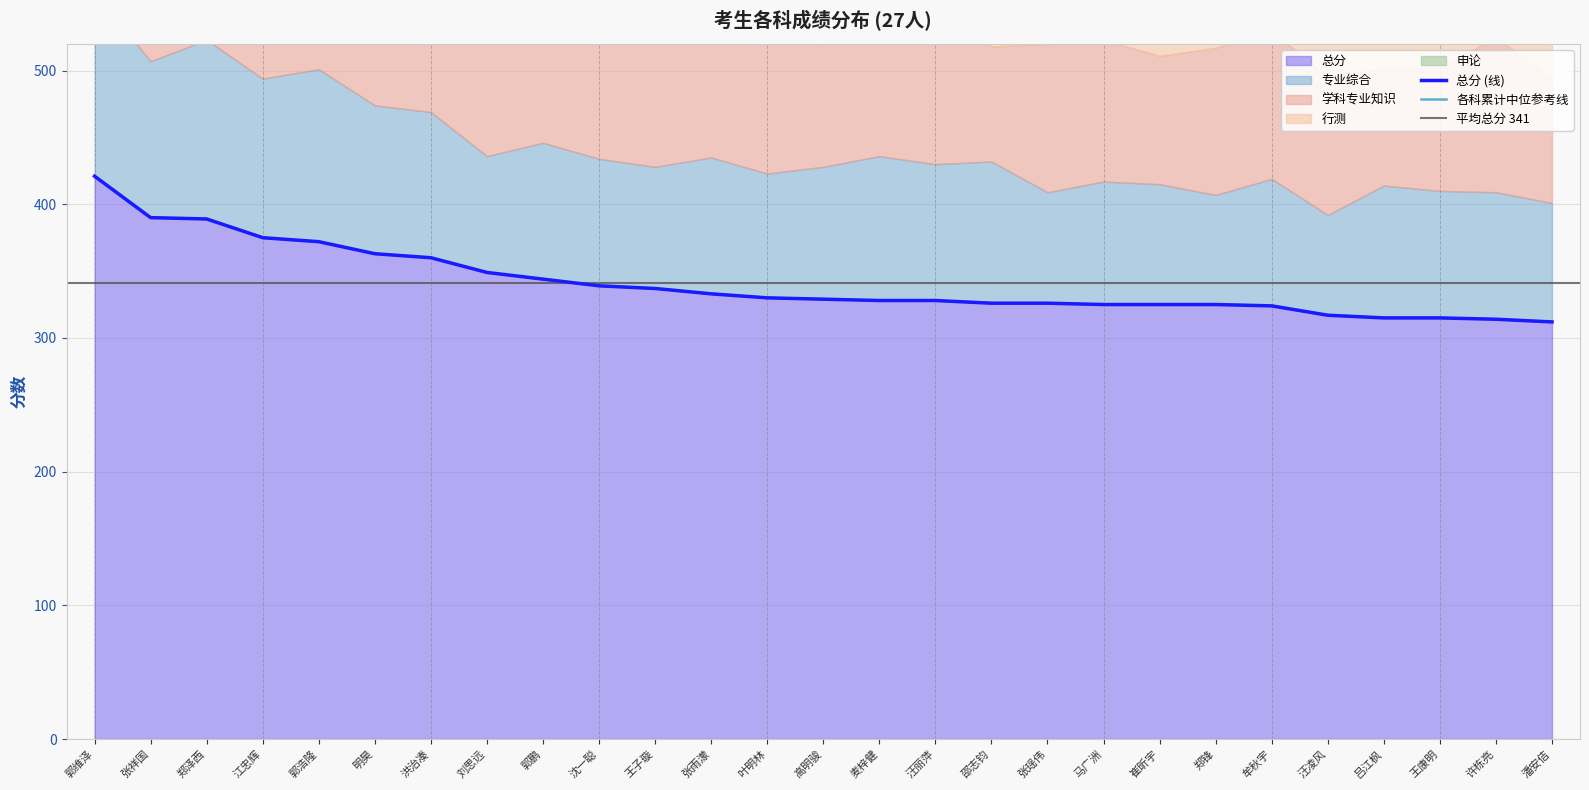

The value of 学科专业知识 at 汪丽萍 is 111. True or false?

True